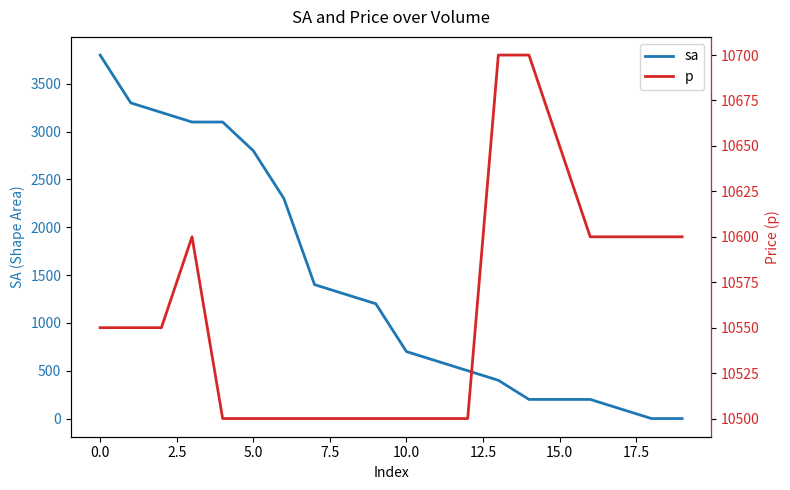

What is the label of the 1st point from the right?

19